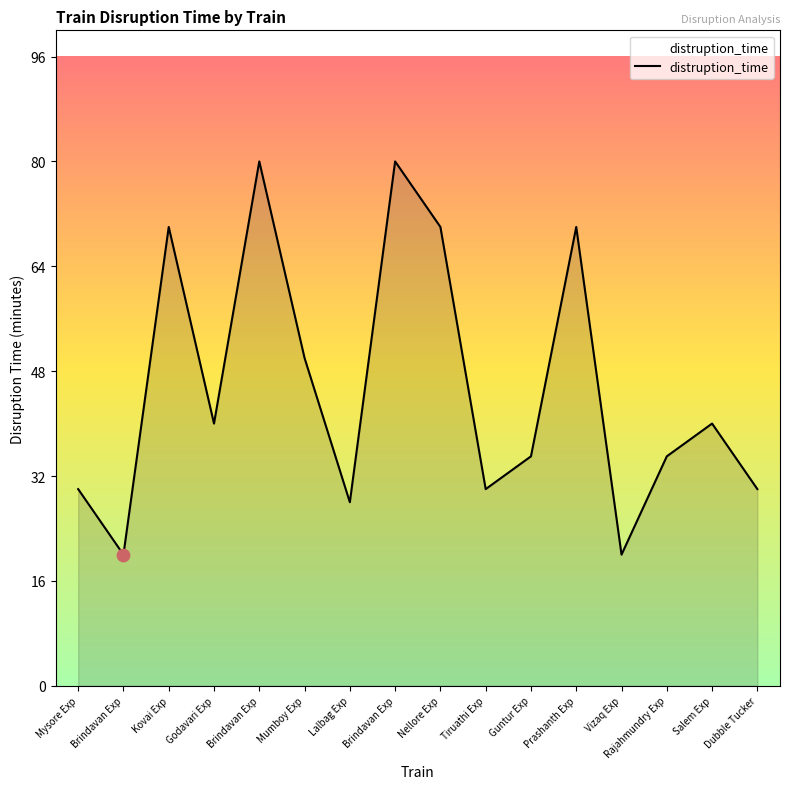

What is the change in value from Brindavan Exp to Guntur Exp?

+15